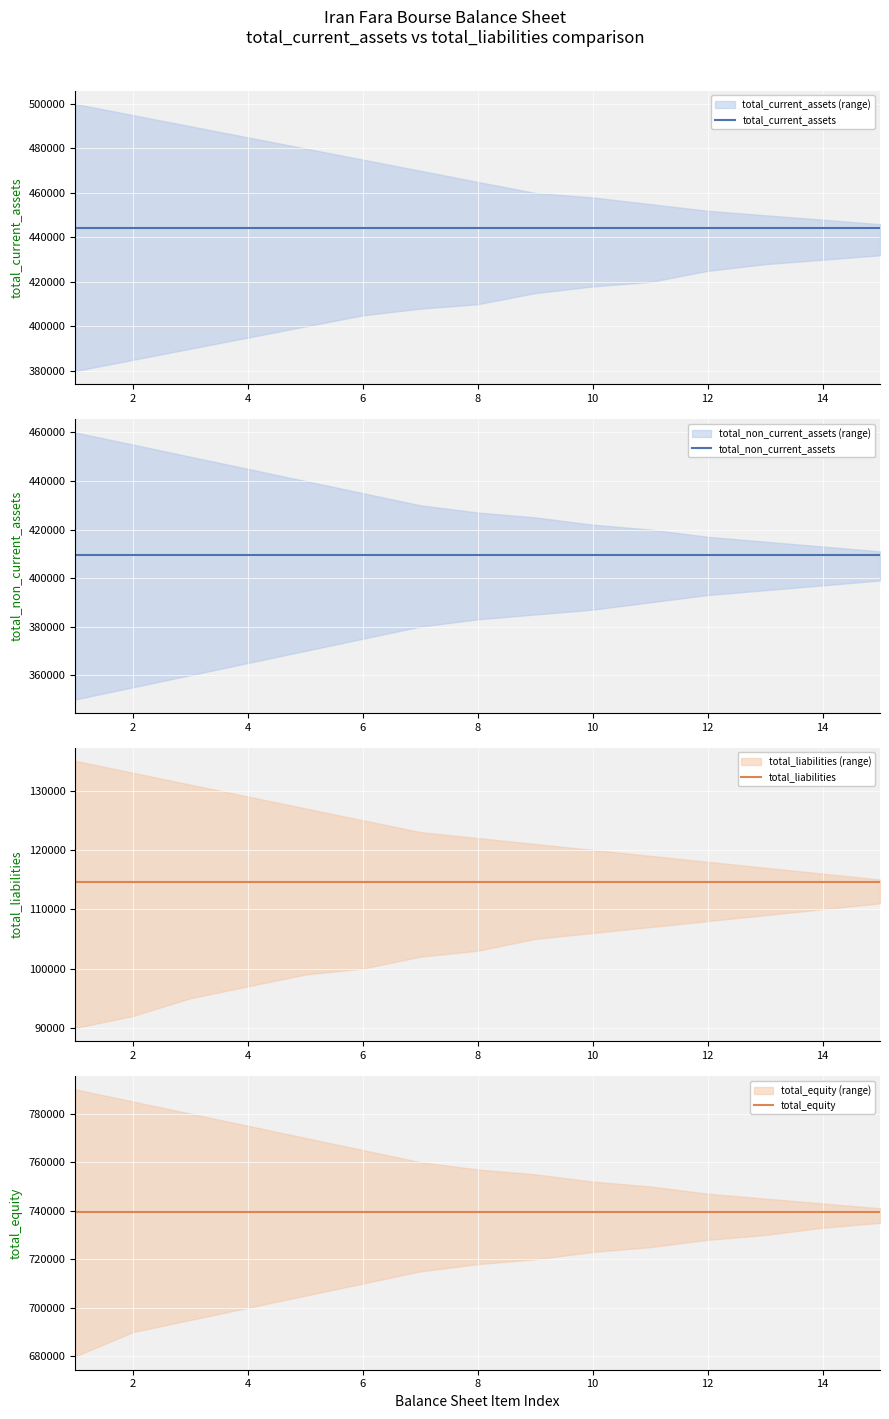

What is the greatest value displayed?

739313